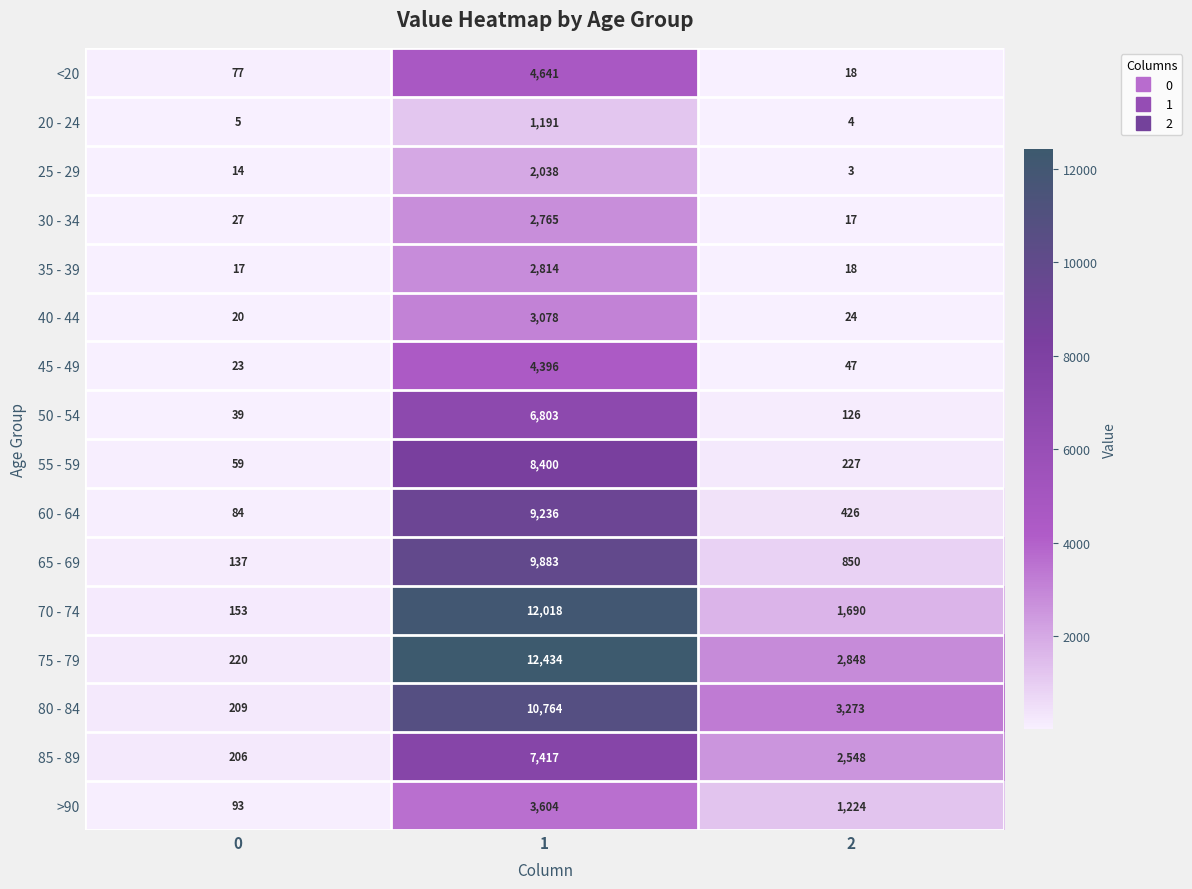

What is the maximum value shown in the chart?

12434